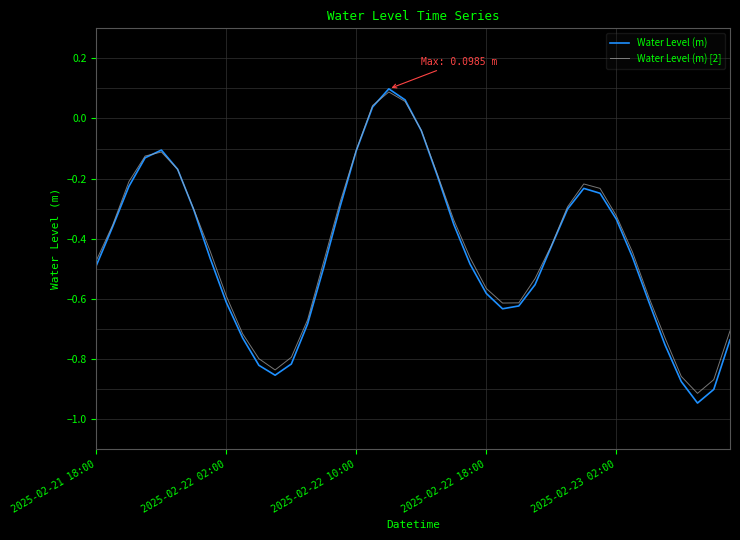

Where does the Water Level (m) series first go above 0?

17